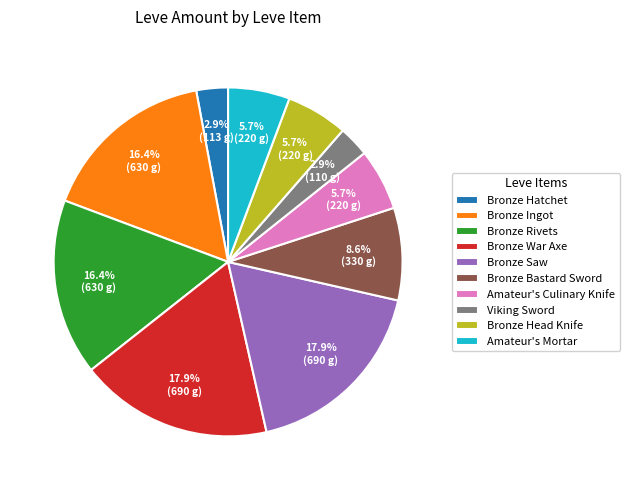

Is there a majority slice in this chart?

No